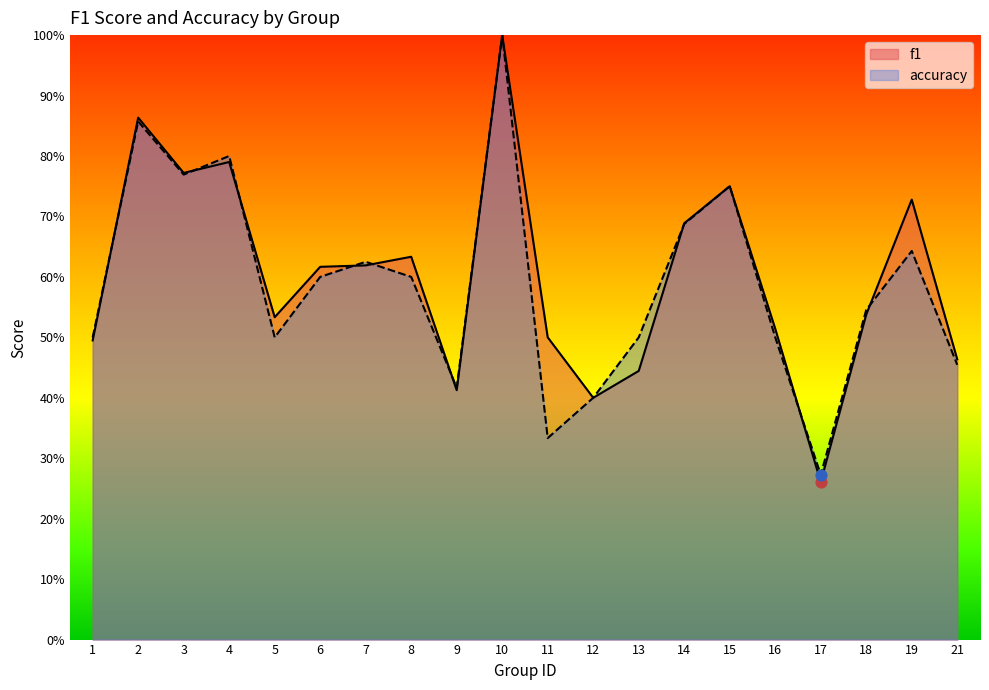

What is the total value across all series at 9?

0.8